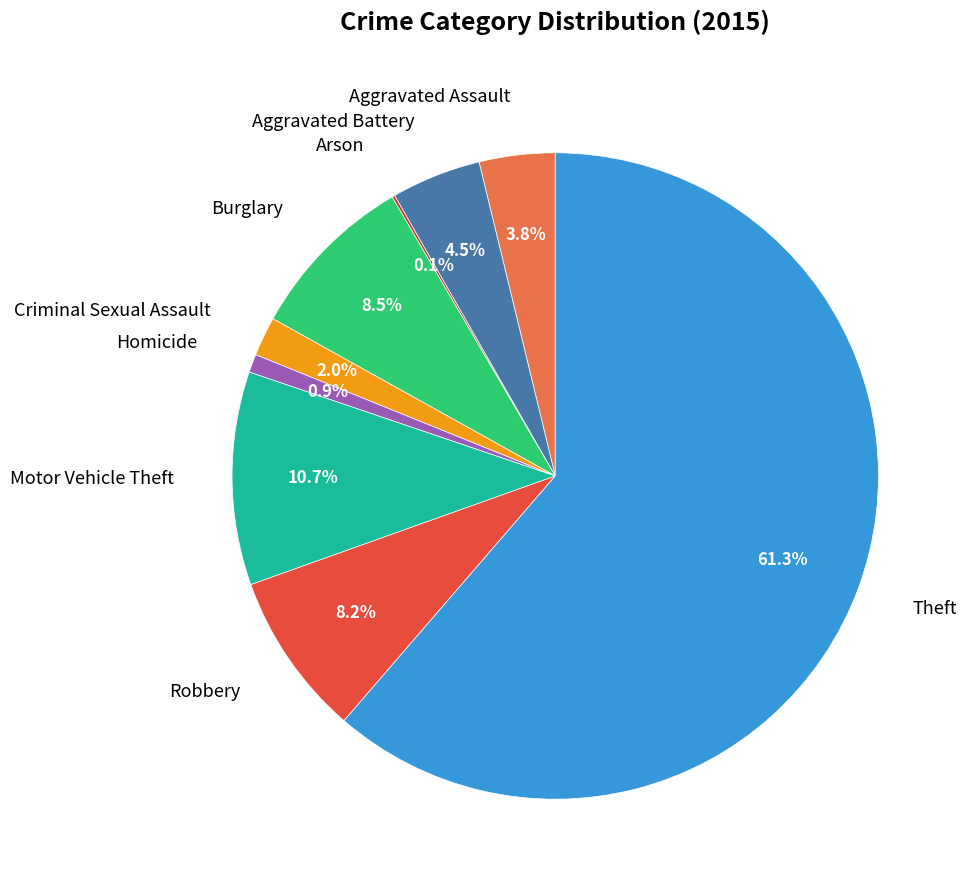

Which has a higher value, Theft or Homicide?

Theft